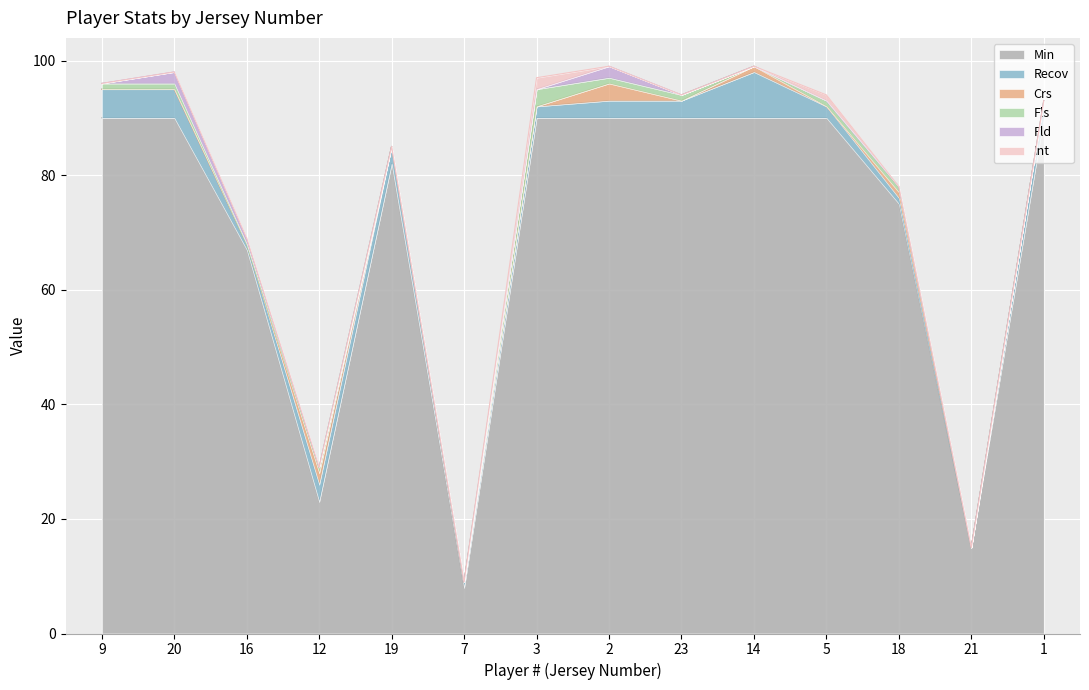

Between 16 and 3, which series saw the biggest shift?

Min